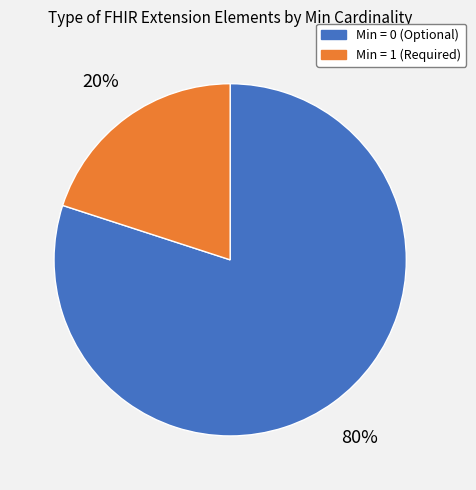

How many segments does this pie chart have?

2